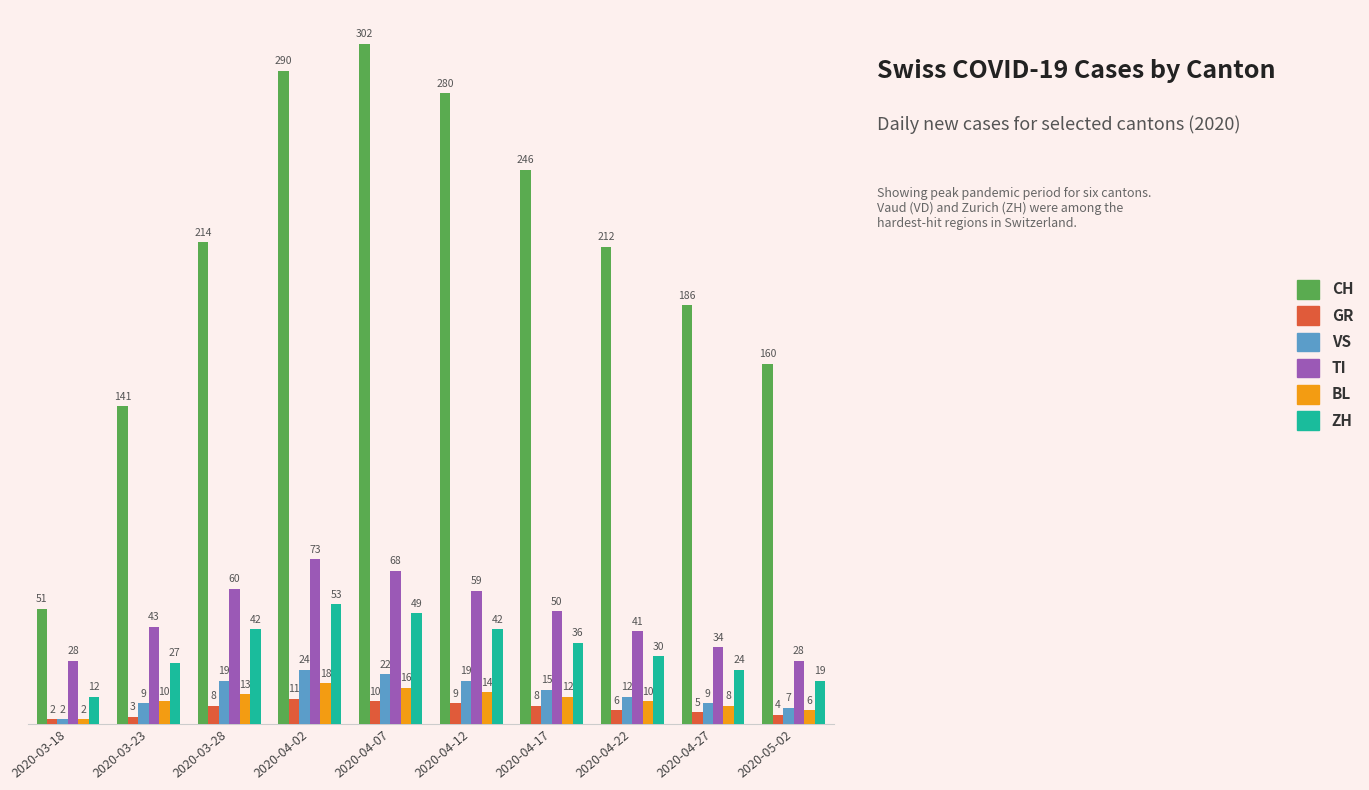

Is the value of TI at 2020-05-02 greater than the value of GR at 2020-04-07?

Yes